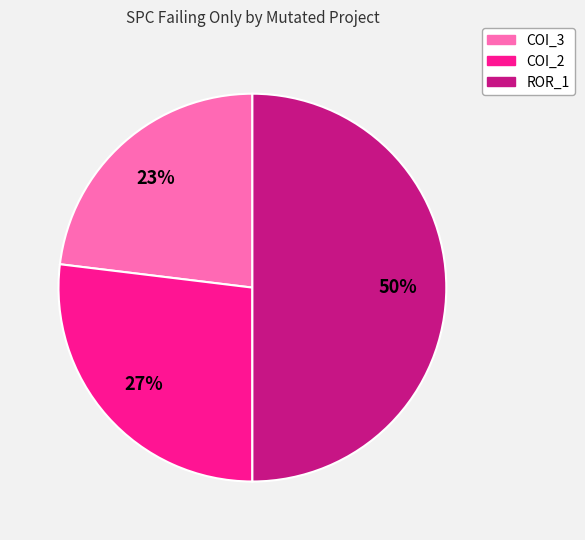

To the nearest percent, what is the difference between the largest and smallest slice percentages?

27%